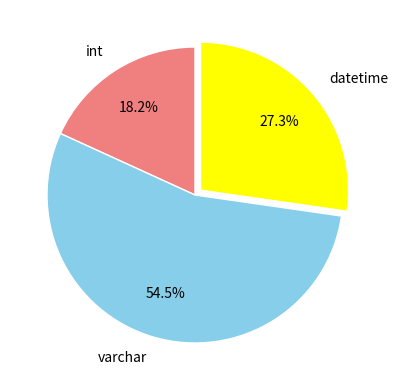

Rank the categories by value from lowest to highest.

int, datetime, varchar